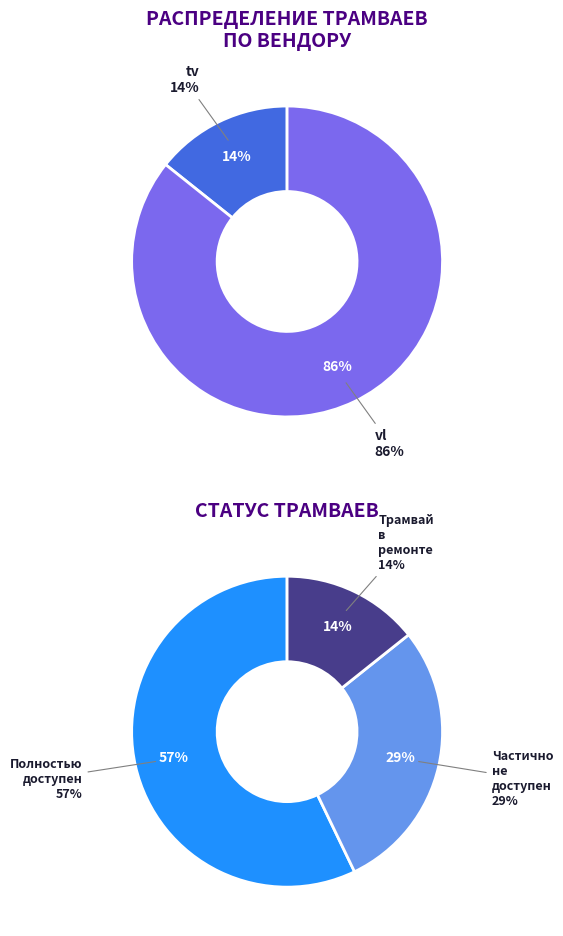

Is there any slice that represents more than half of the pie?

Yes